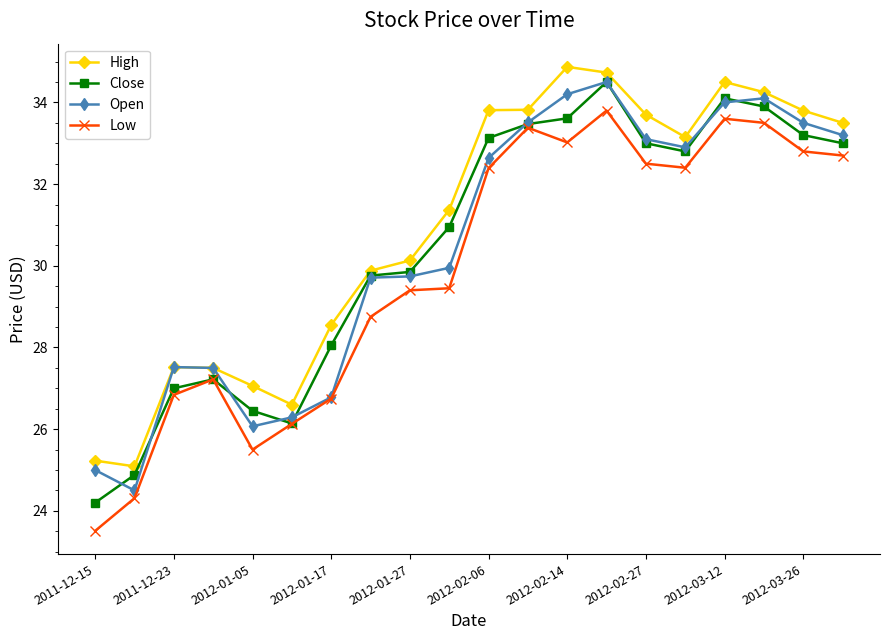

Does the chart display data point markers on the line(s)?

Yes